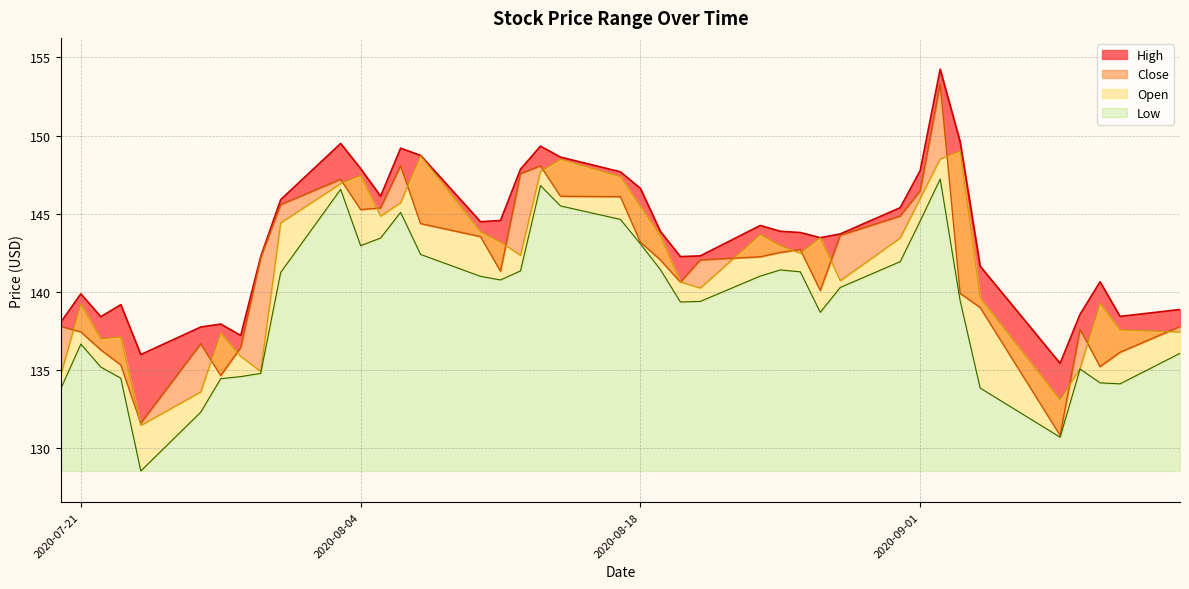

What is the label of the 27th point from the right?

2020-08-06